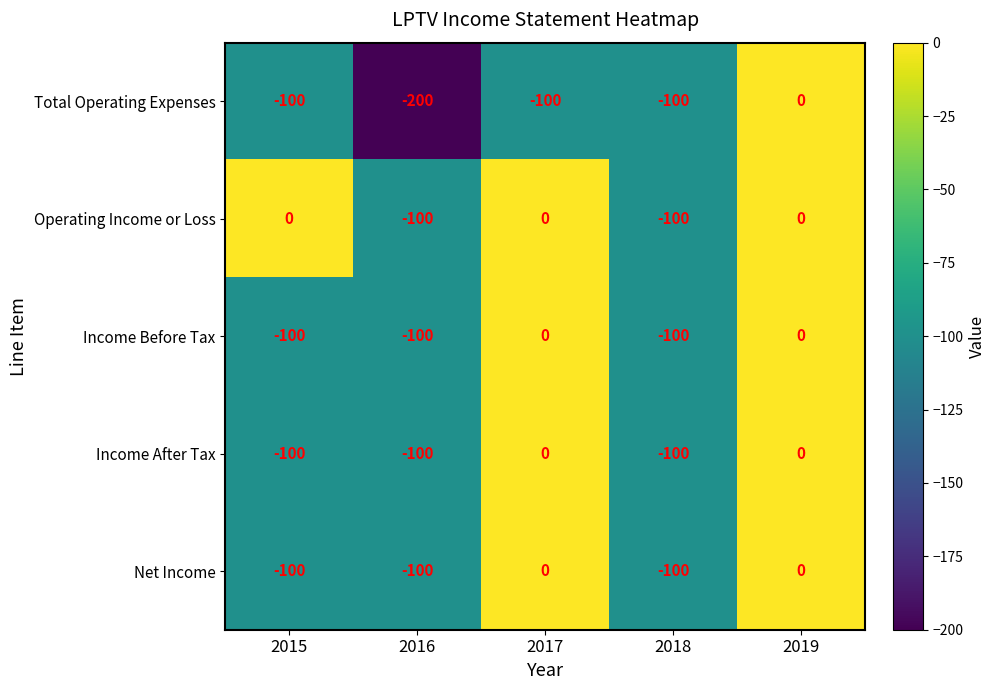

Which series has the widest spread of values?

Total Operating Expenses